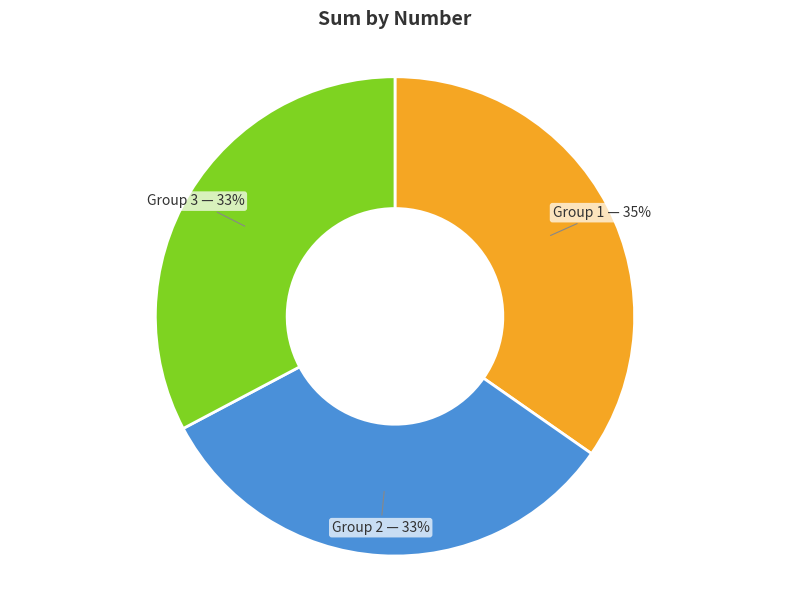

Is there any slice that represents more than half of the pie?

No